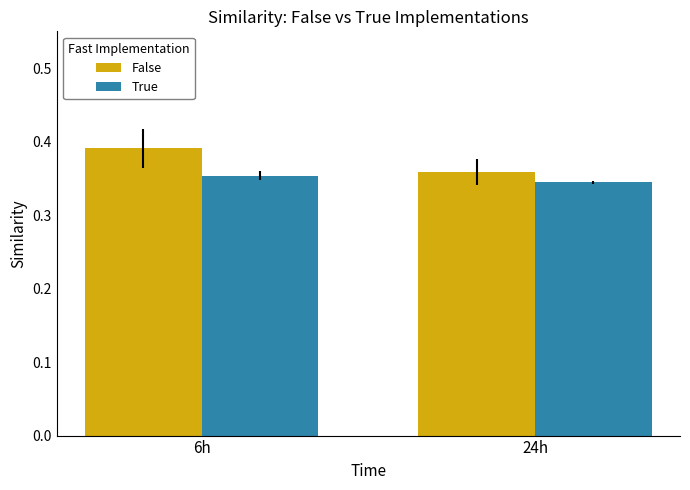

What is the label of the 2nd bar from the right?

6h